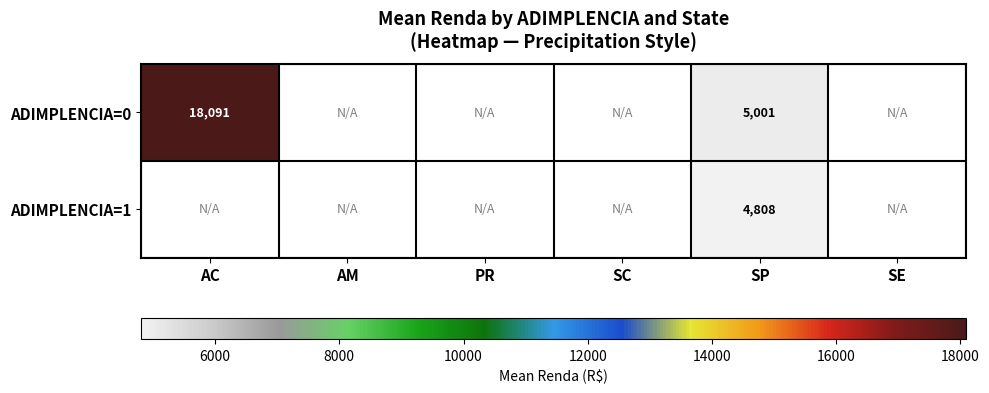

Is the value of ADIMPLENCIA=0 at SP greater than the value of ADIMPLENCIA=1 at SP?

Yes